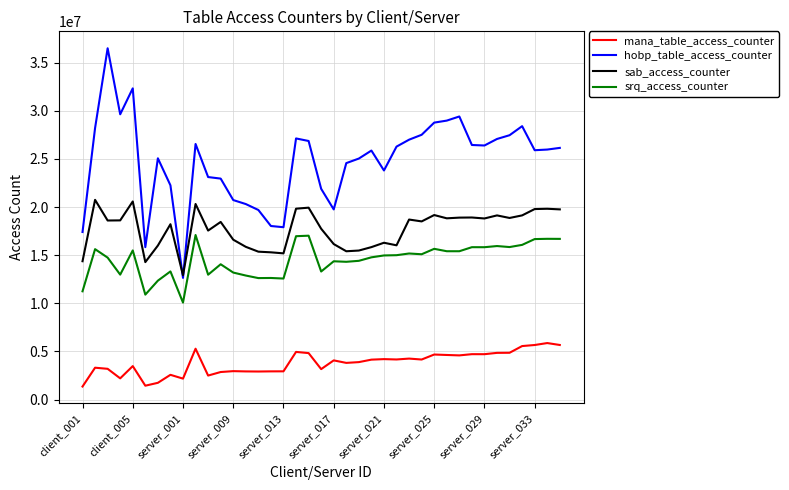

What are all the series names shown in the legend?

mana_table_access_counter, hobp_table_access_counter, sab_access_counter, srq_access_counter